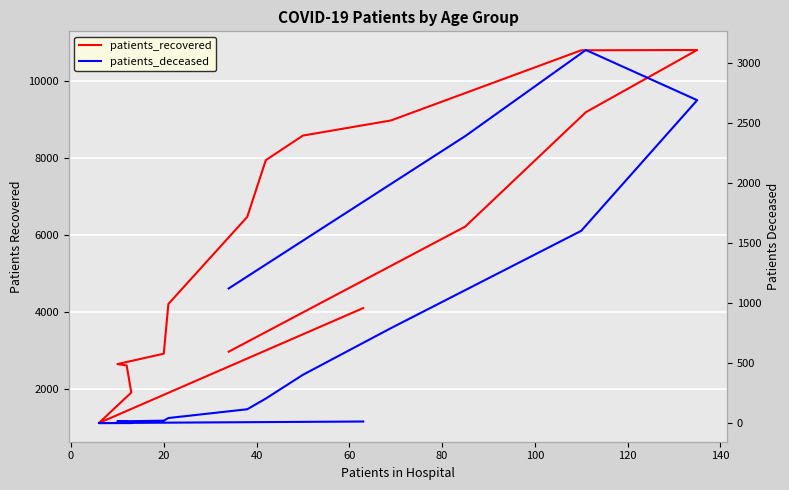

What is the sum of all patients_deceased values?

12570